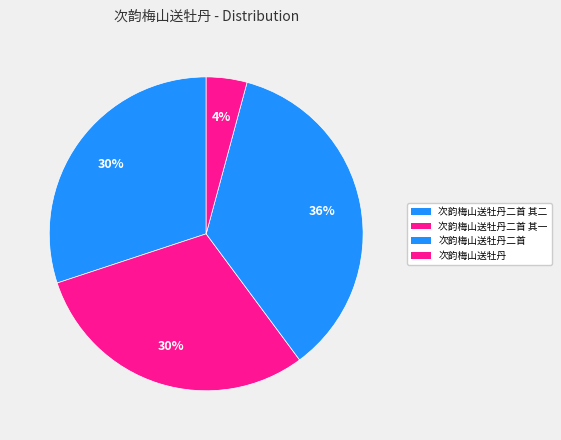

To the nearest percent, what is the average slice percentage?

25%